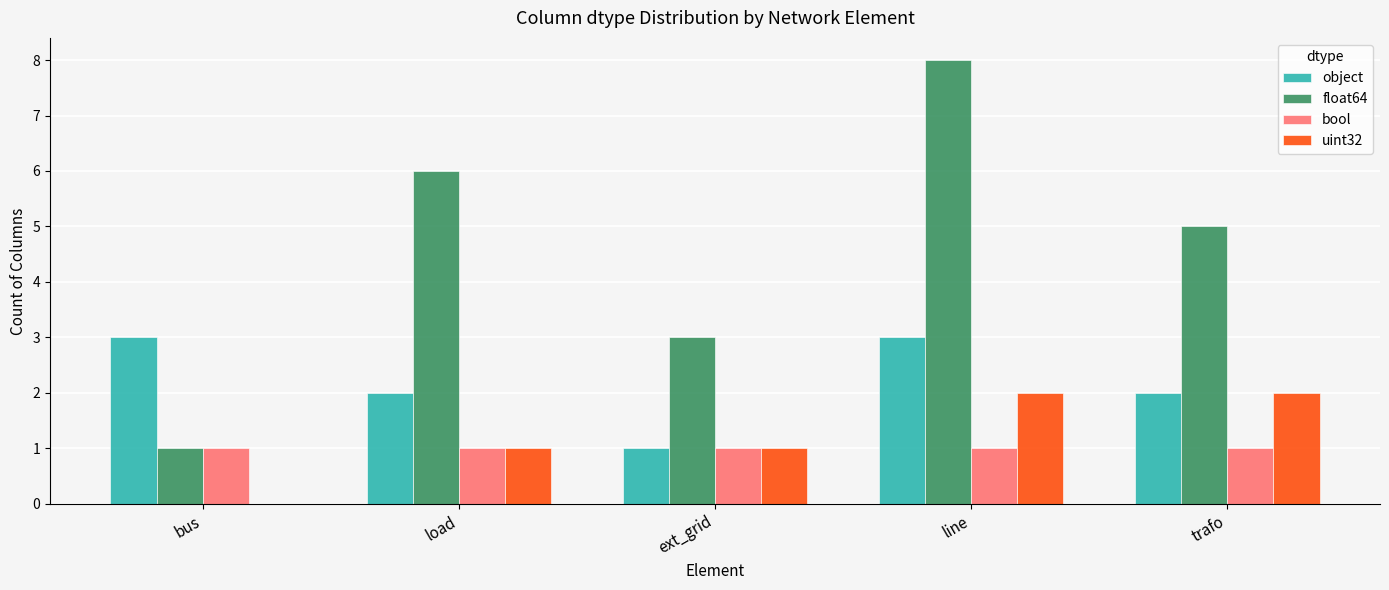

Is it true that bool equals 2 at trafo?

False